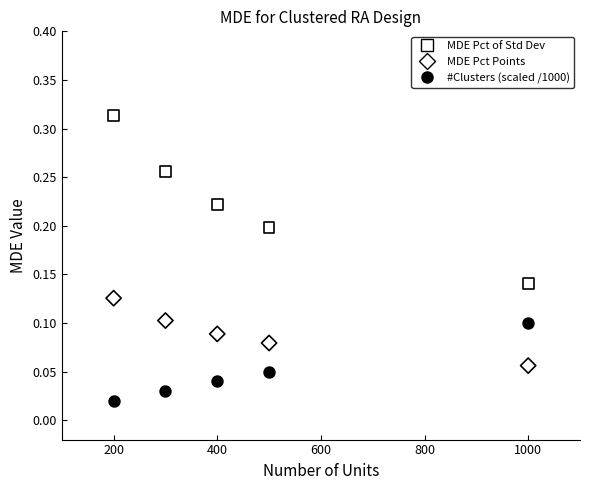

Which series contains the highest Y value?

MDE Pct of Std Dev